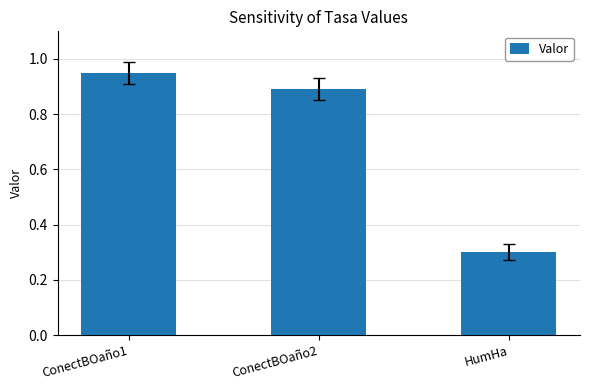

What is the average value?

0.7